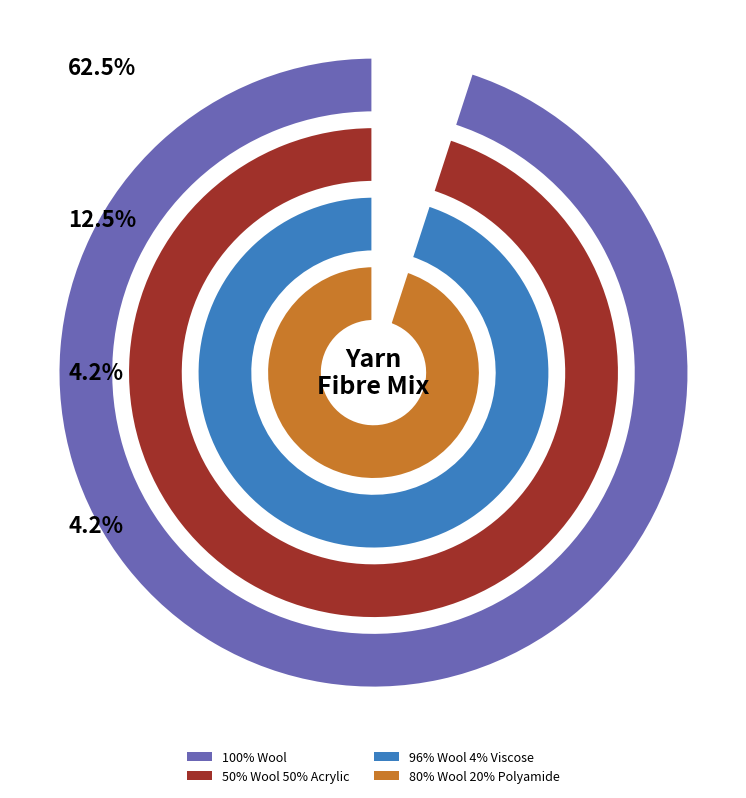

Which slice is the largest?

100% Wool